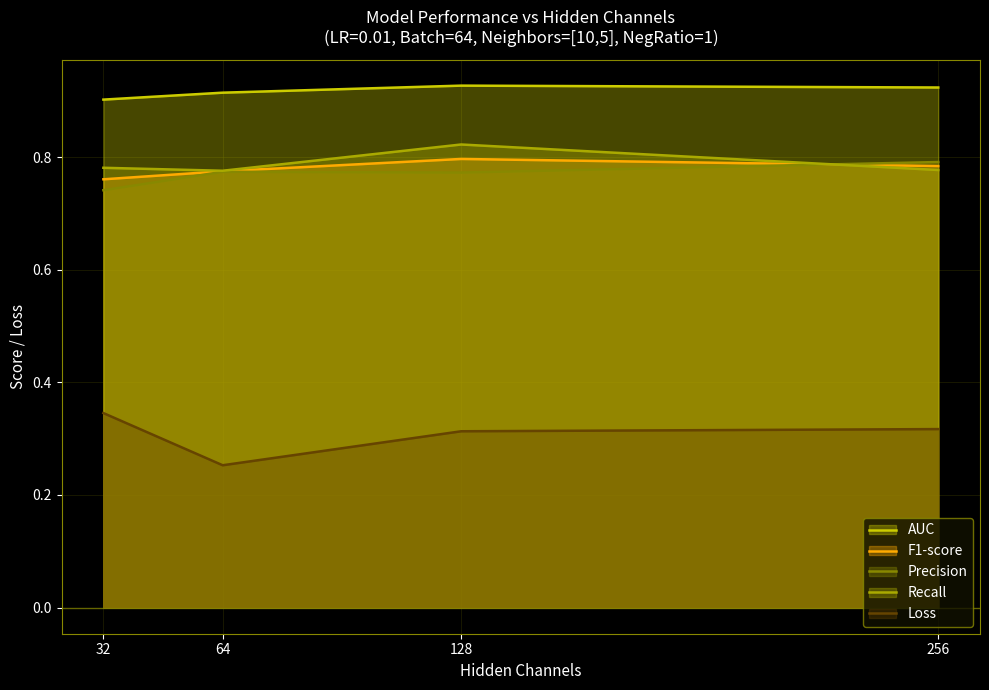

Which series has the widest spread of values?

Loss (line)